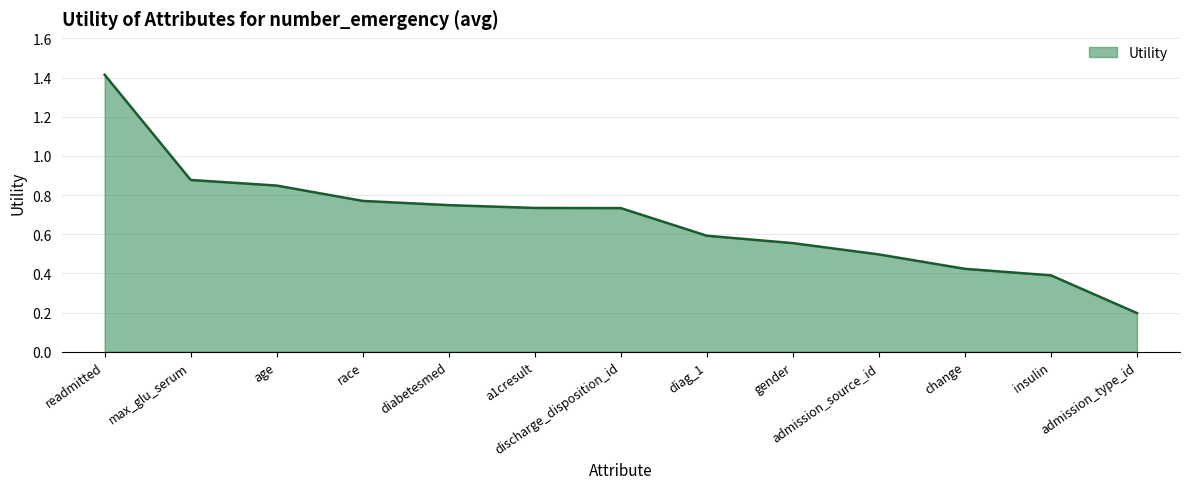

True or false: there are more than 2 points higher than both neighbors.

False